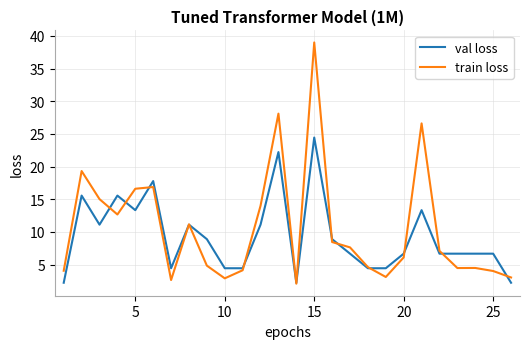

True or false: val loss has more than 1 interior local peaks.

True